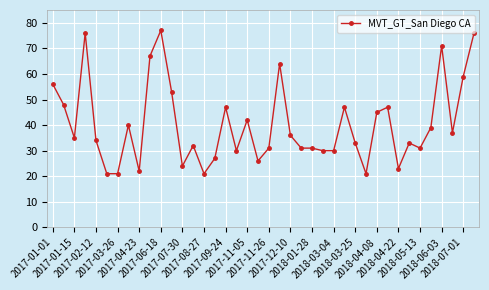

True or false: the data has more than 1 interior local peaks.

True